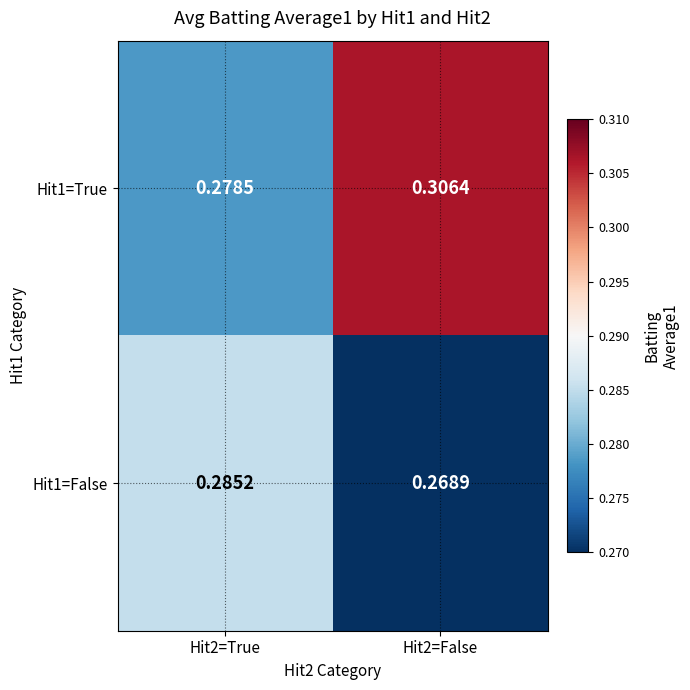

Is the value of Hit1=True at Hit2=False greater than the value of Hit1=False at Hit2=True?

Yes